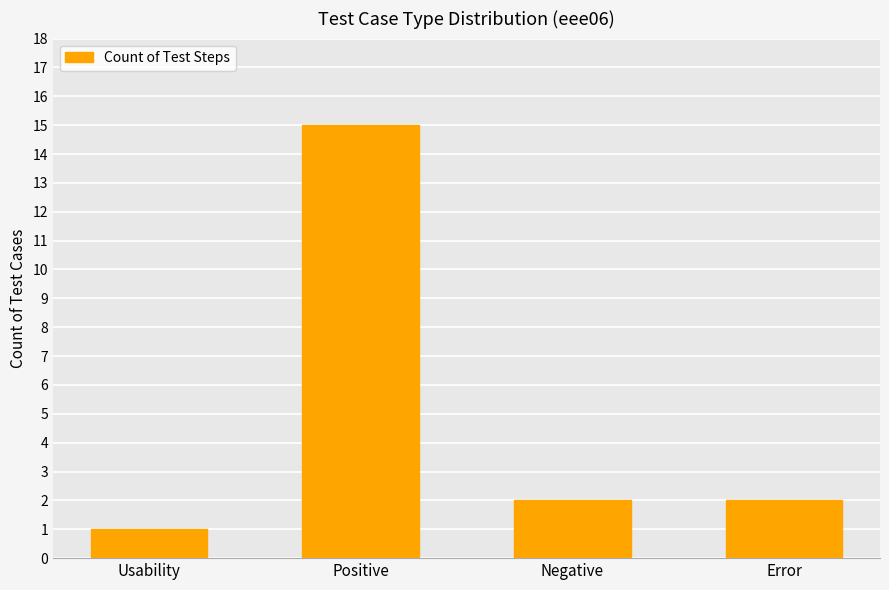

How many categories are shown in the chart?

4